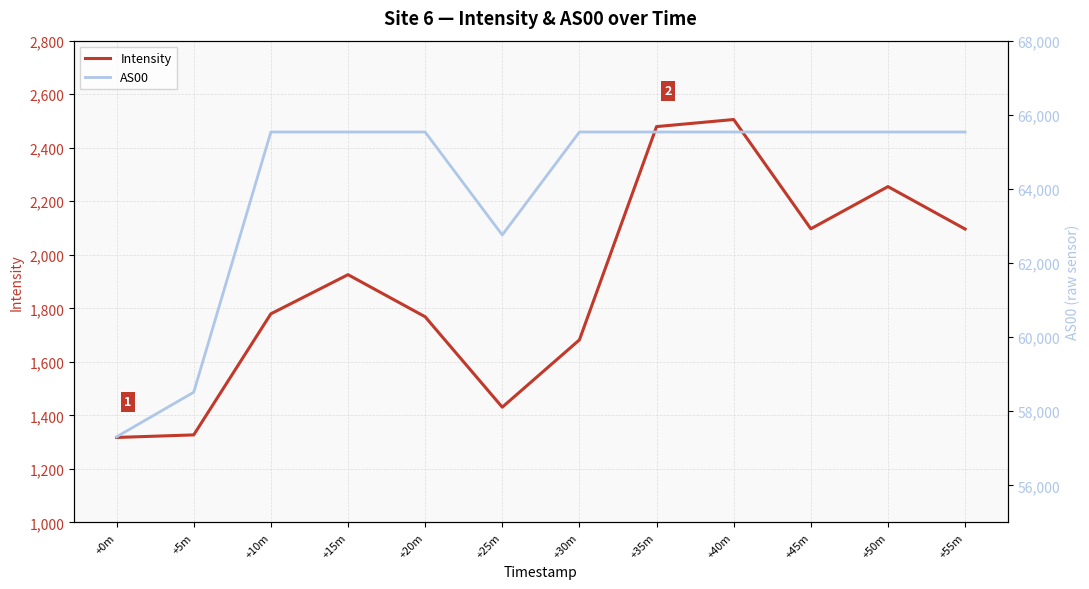

How many interior local valleys does the AS00 series have?

1